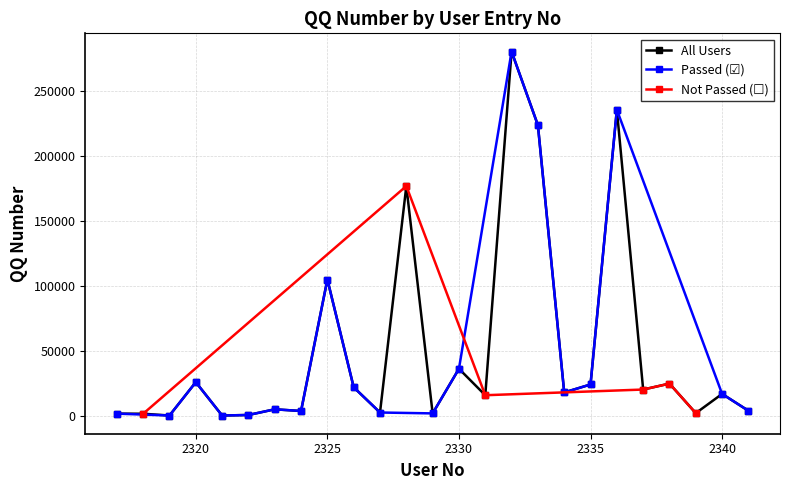

What is the minimum value shown in the chart?

334